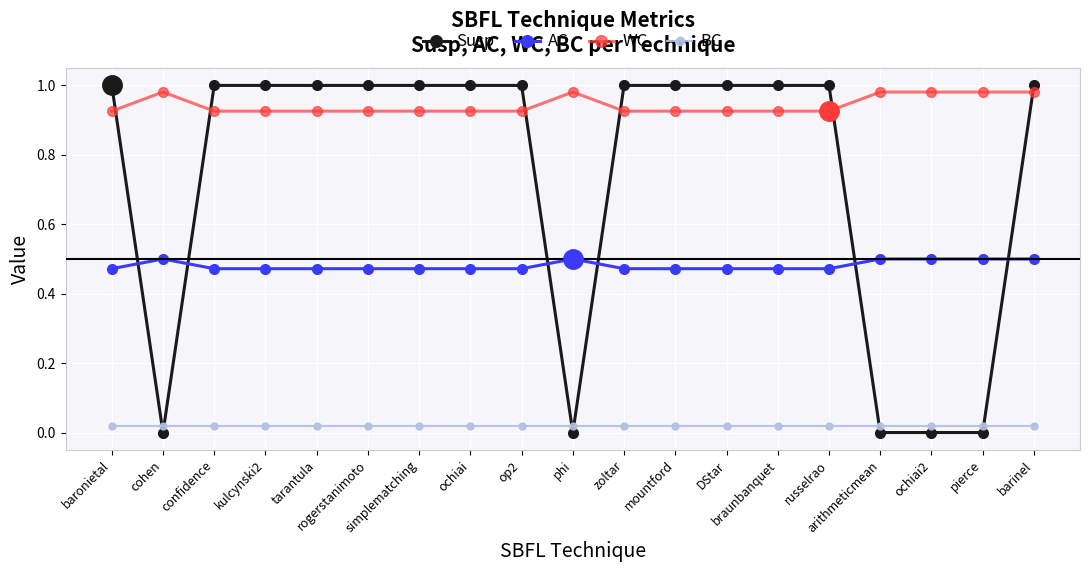

What is the difference between the maximum and minimum values in the WC series?

0.1